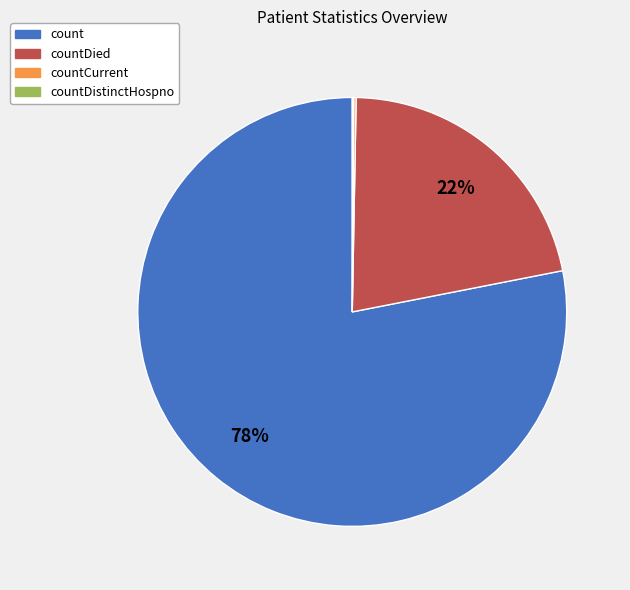

What is the largest slice in the pie chart?

count